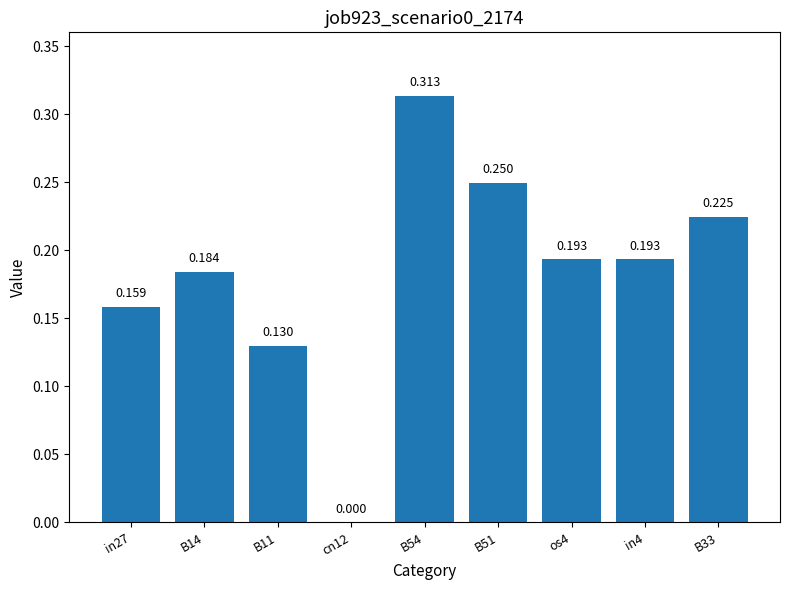

What is the average value?

0.2